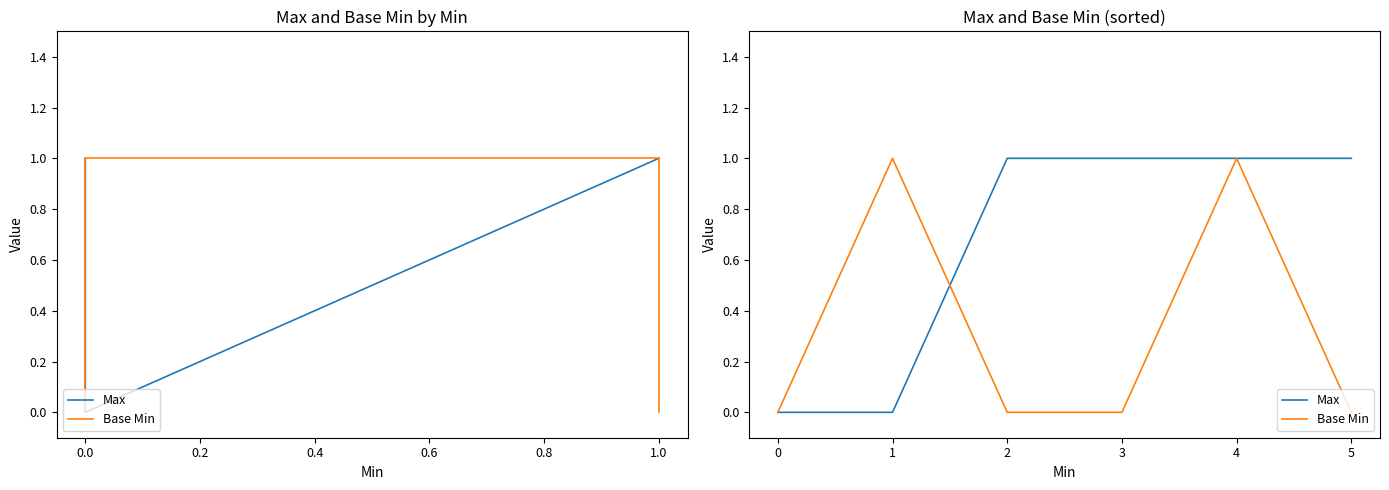

How many times do Max and Base Min cross each other?

1